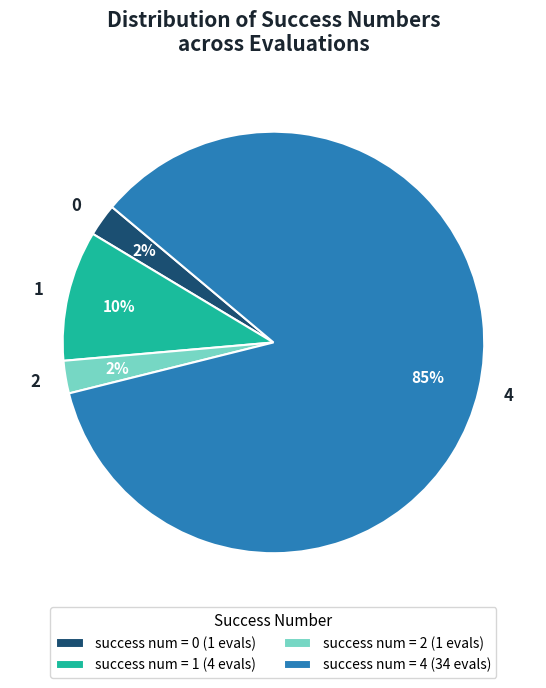

To the nearest percent, what portion does 0 represent?

3%